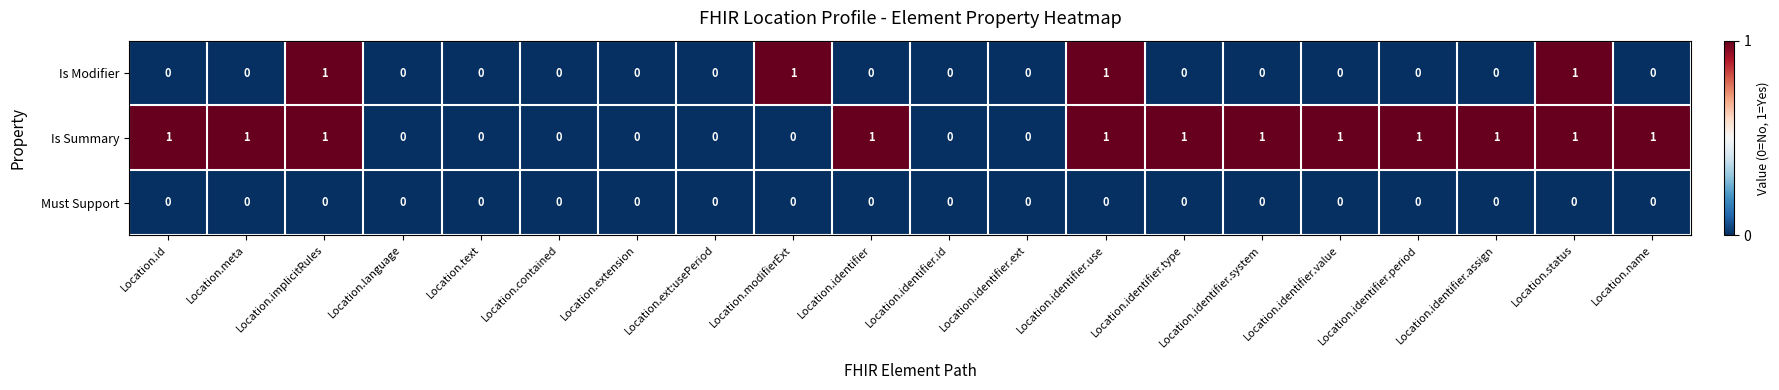

What is the sum of all Is Summary values?

12